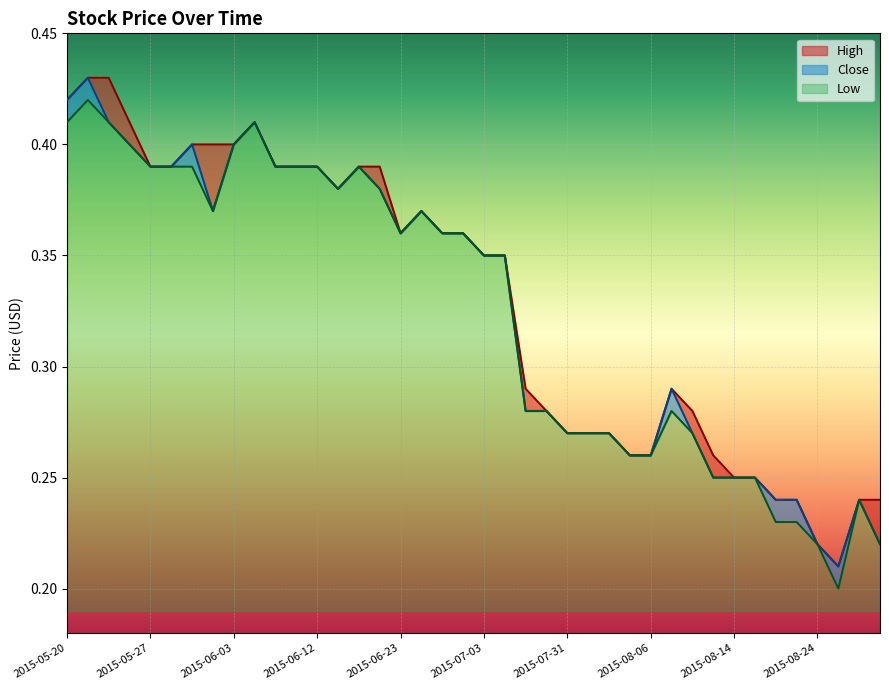

Rank the series by their average value, from highest to lowest.

High, Close, Low